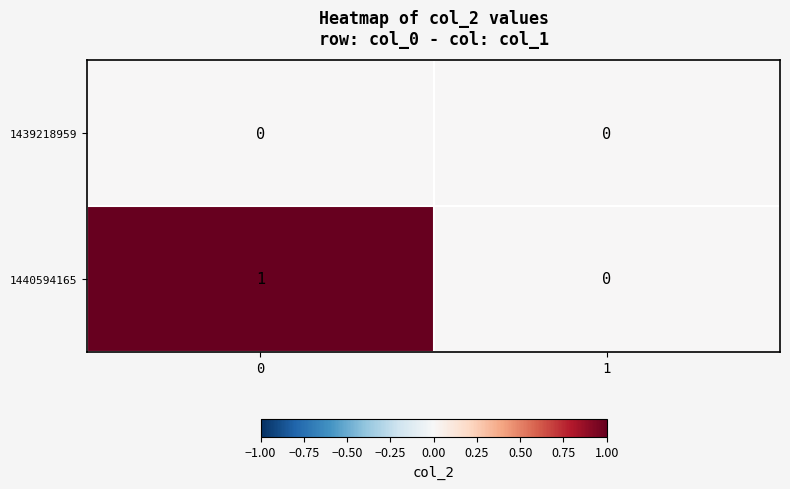

Which series has the largest total across all categories?

1440594165